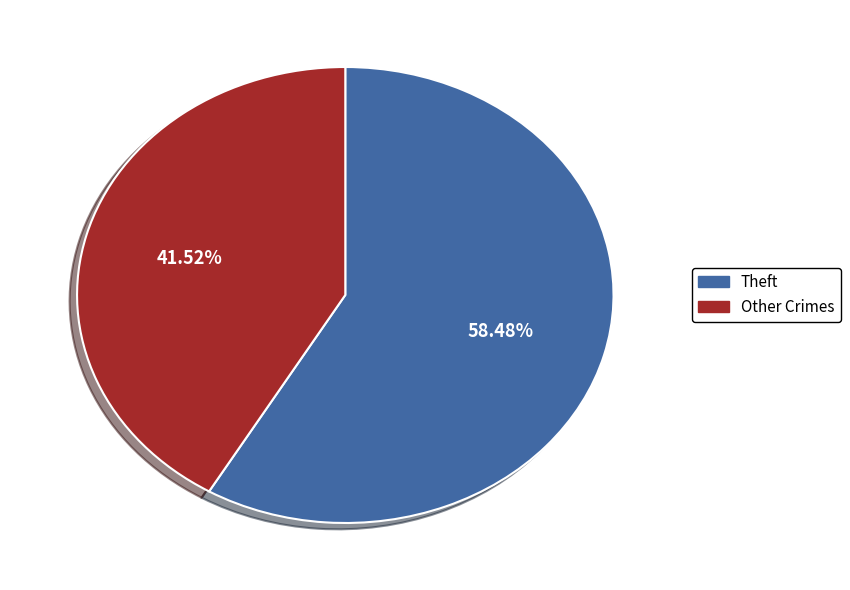

Does Theft account for over 50% of the chart?

Yes